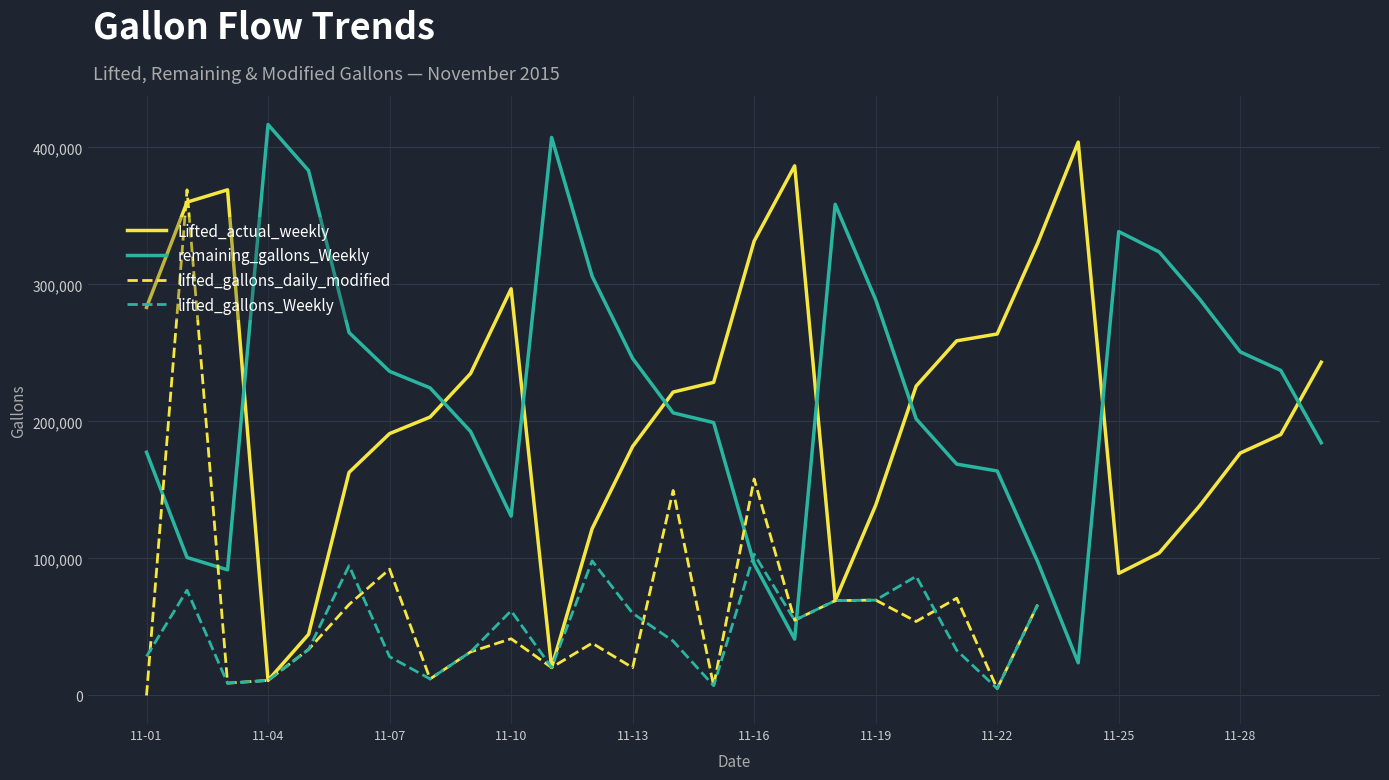

The value of remaining_gallons_Weekly at 11-22 is 163835. True or false?

True